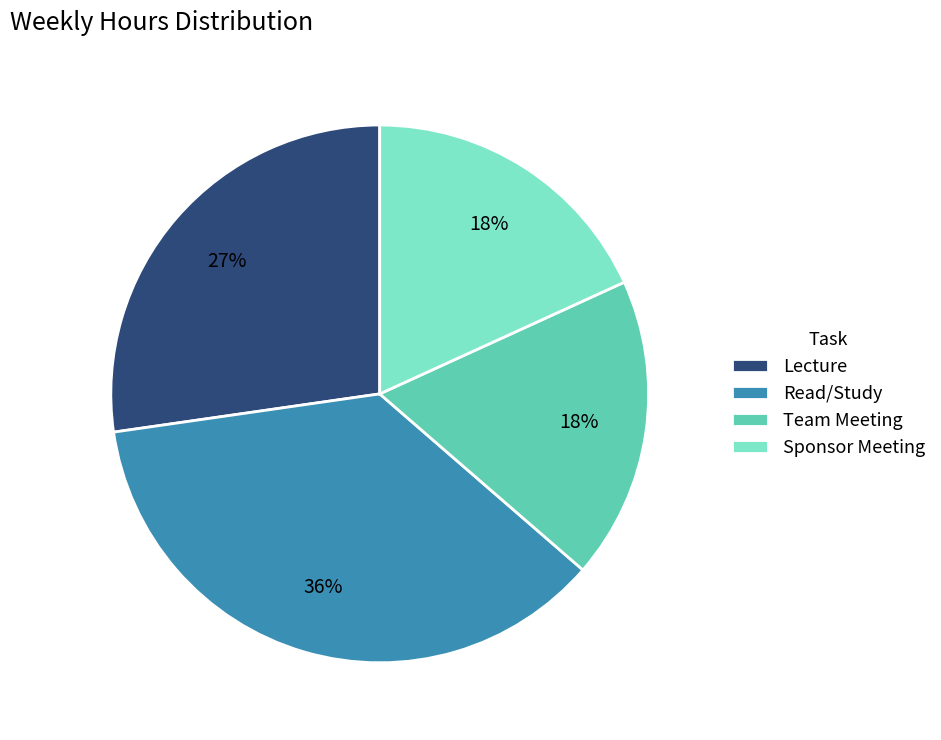

Which slice is the largest?

Read/Study